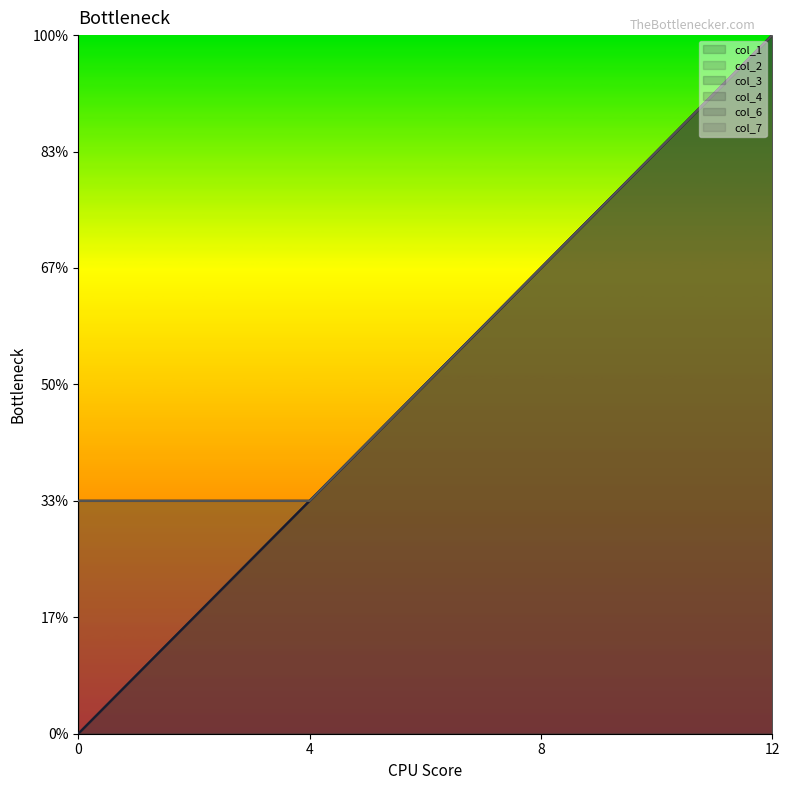

Is the value of col_7_line at 4 greater than the value of col_3_line at 8?

No